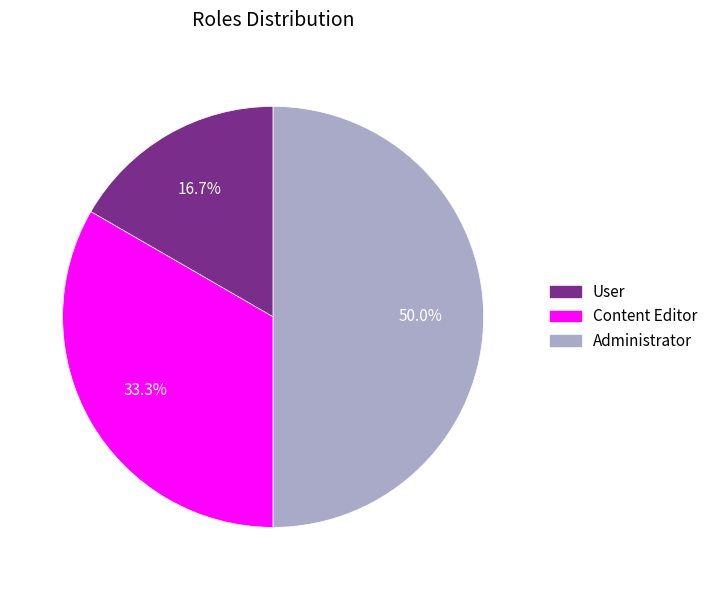

How many segments does this pie chart have?

3